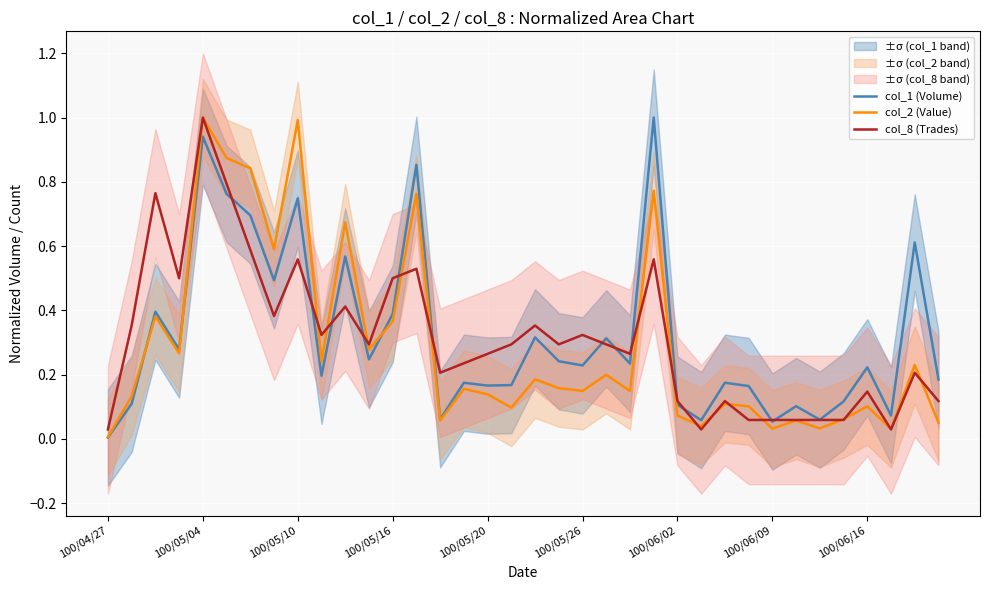

True or false: col_8 (Trades) has a value of 0.0 at 100/06/09.

False